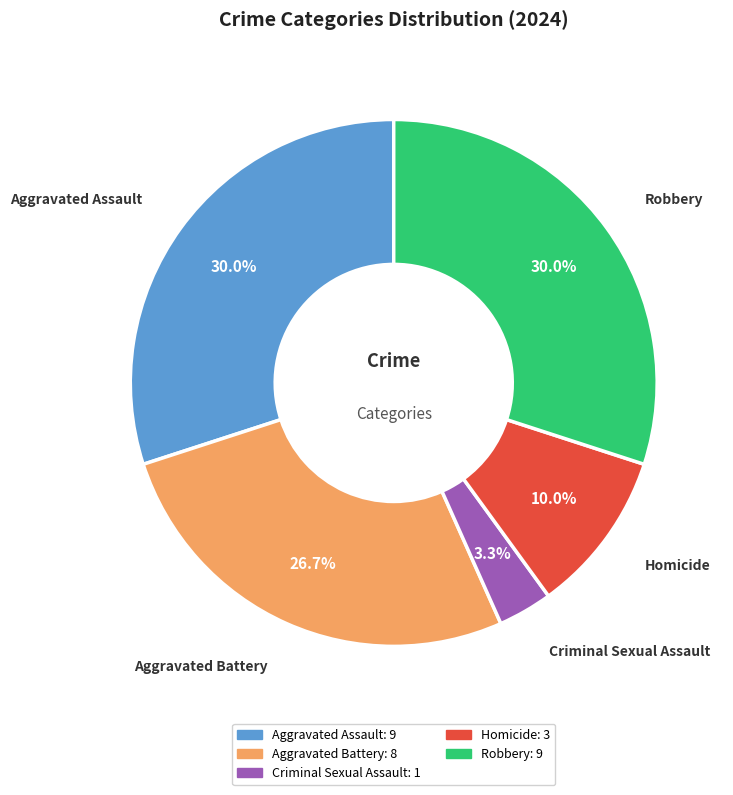

What is the smallest slice in the pie chart?

Criminal Sexual Assault